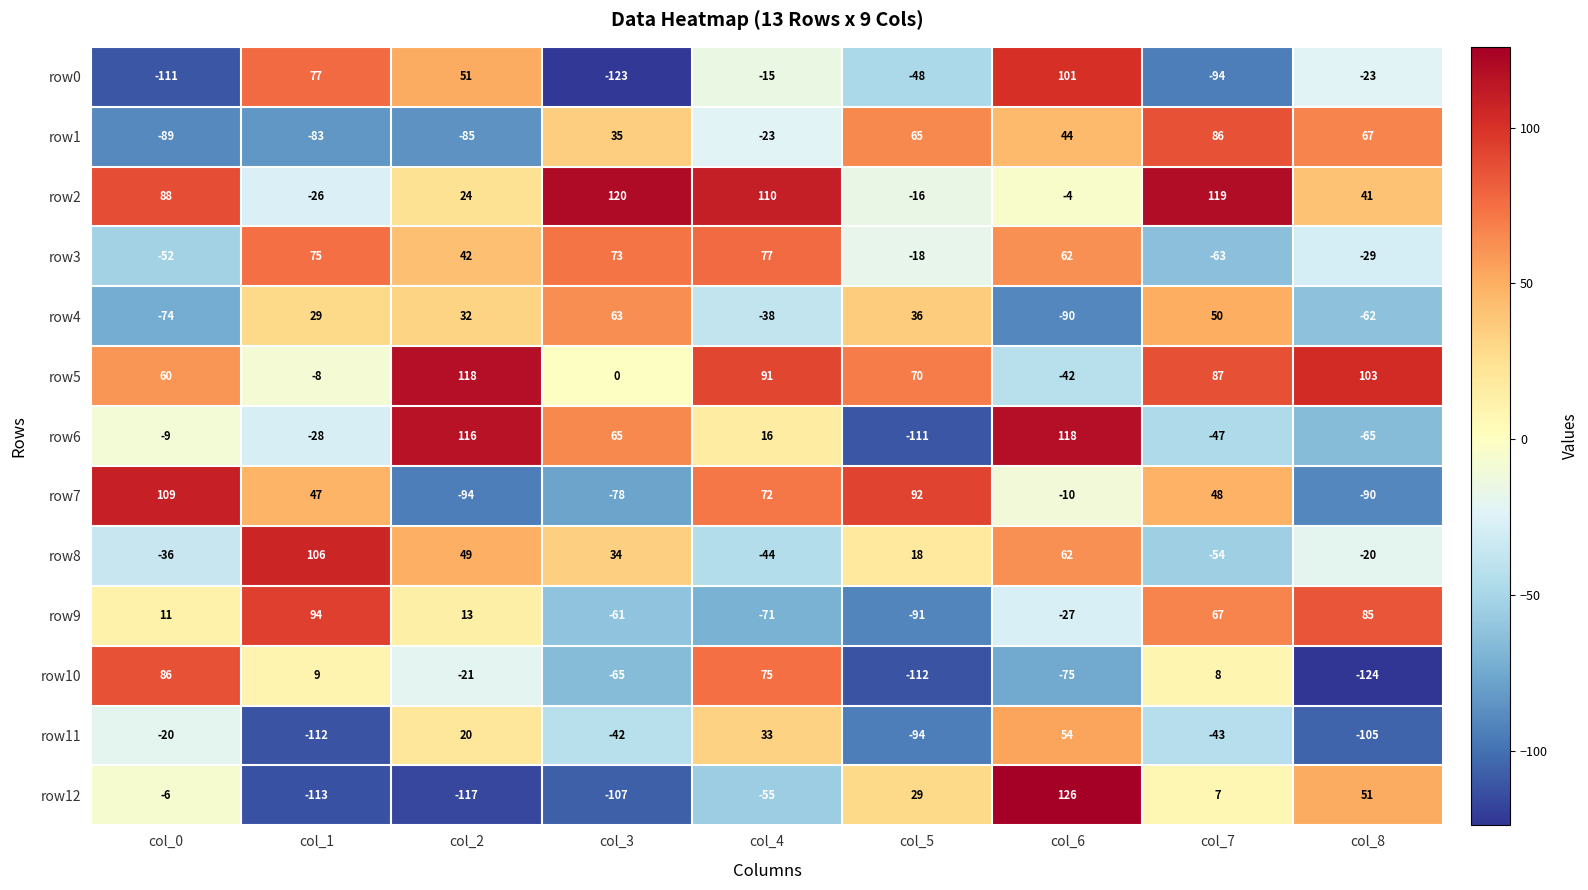

At which category does the chart reach its minimum across all series?

col_8